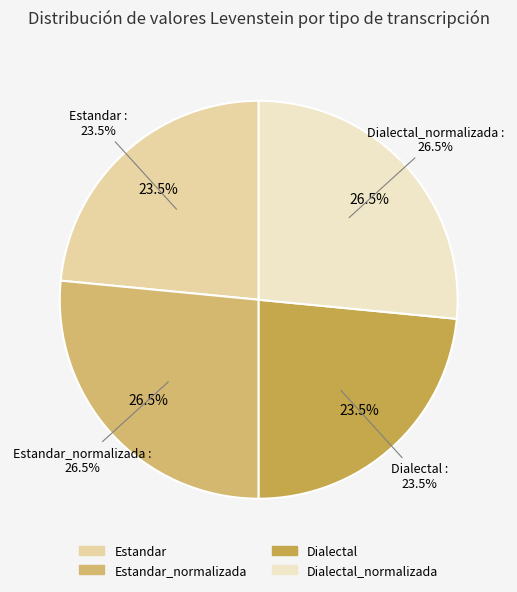

Between Dialectal and Estandar_normalizada, which is larger?

Estandar_normalizada